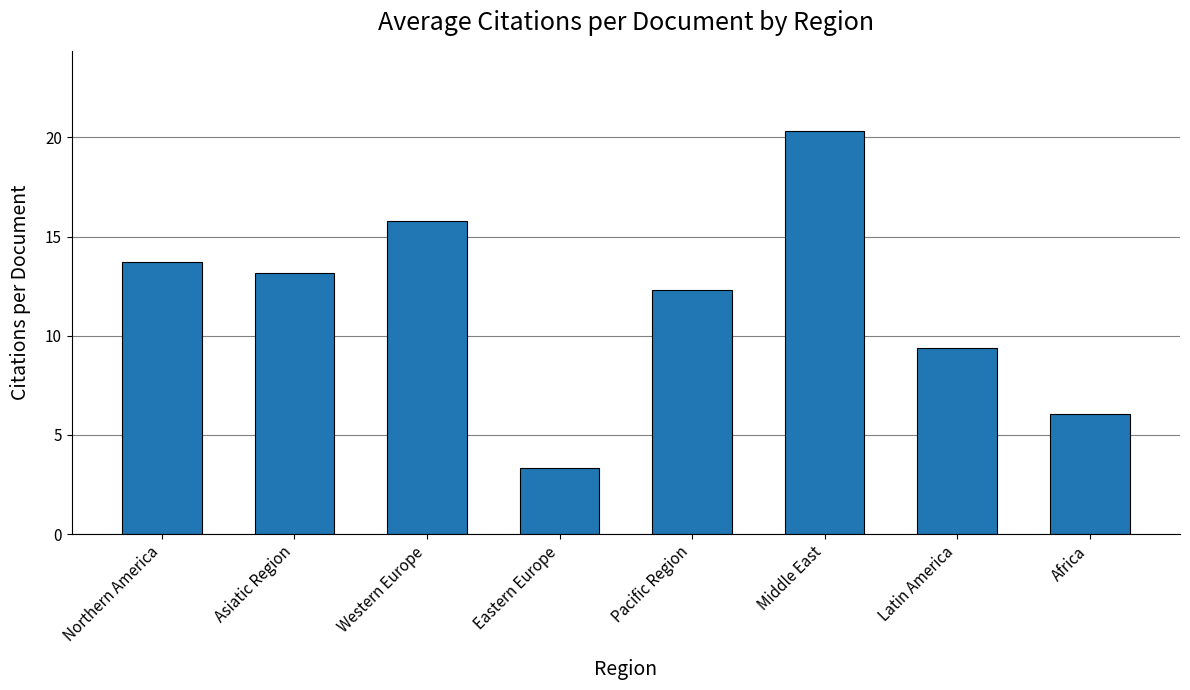

The value at Western Europe is 9.1. True or false?

False